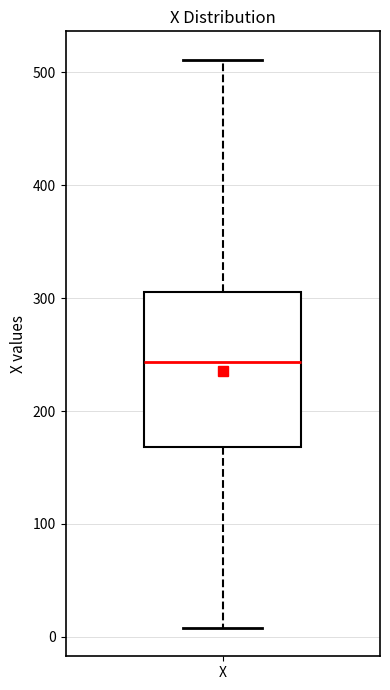

Read this box plot against the y-axis: the position of the median line, the range covered by the box, and the ends of both whiskers. The values are not printed on the chart, so give them approximately, as read against the axis.

median 240, box 170 to 310, whiskers 10 to 510